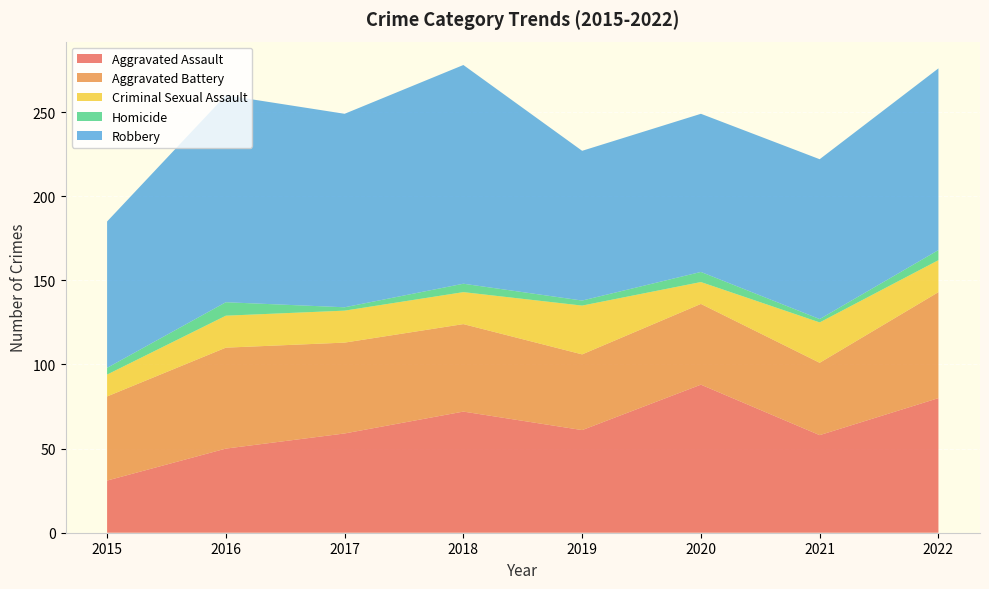

Reading left to right, what are all the values shown in this chart?

Aggravated Assault: 2015=31	2016=50	2017=59	2018=72	2019=61	2020=88	2021=58	2022=80
Aggravated Battery: 2015=50	2016=60	2017=54	2018=52	2019=45	2020=48	2021=43	2022=63
Criminal Sexual Assault: 2015=13	2016=19	2017=19	2018=19	2019=29	2020=13	2021=24	2022=19
Homicide: 2015=4	2016=8	2017=2	2018=5	2019=3	2020=6	2021=2	2022=6
Robbery: 2015=87	2016=123	2017=115	2018=130	2019=89	2020=94	2021=95	2022=108